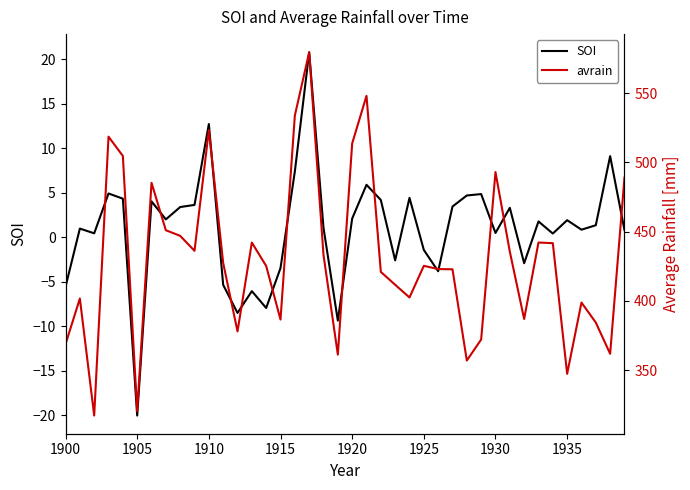

What is the highest value of the SOI series?

20.8